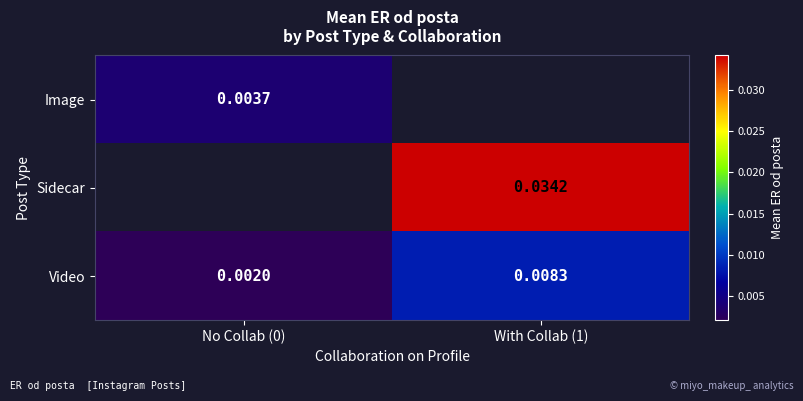

How many distinct data groups are displayed?

3